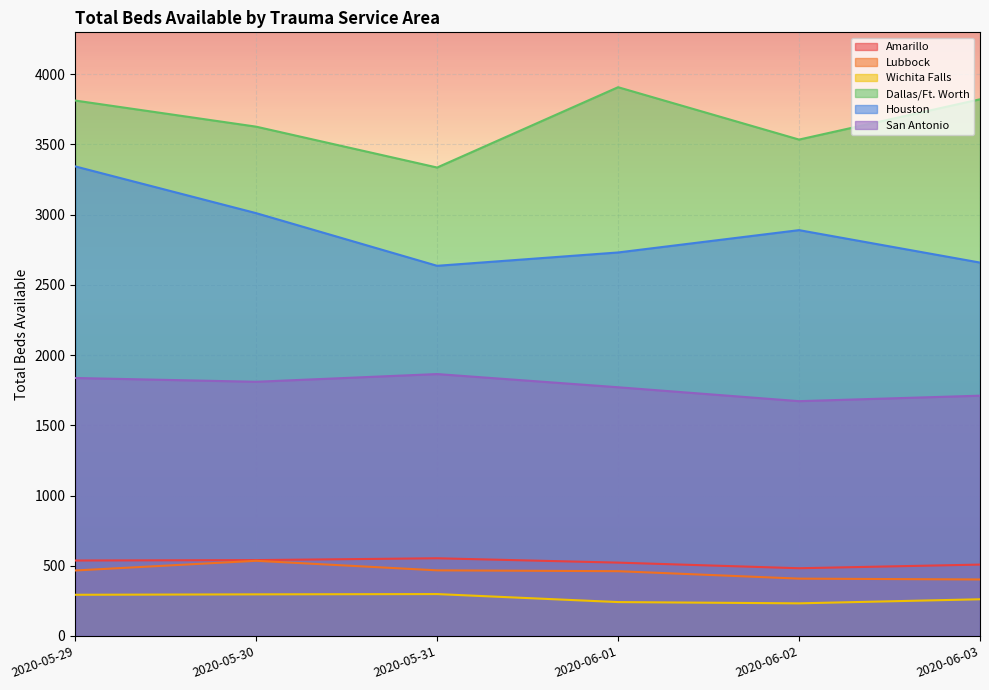

What is the label of the 6th point from the right?

2020-05-29